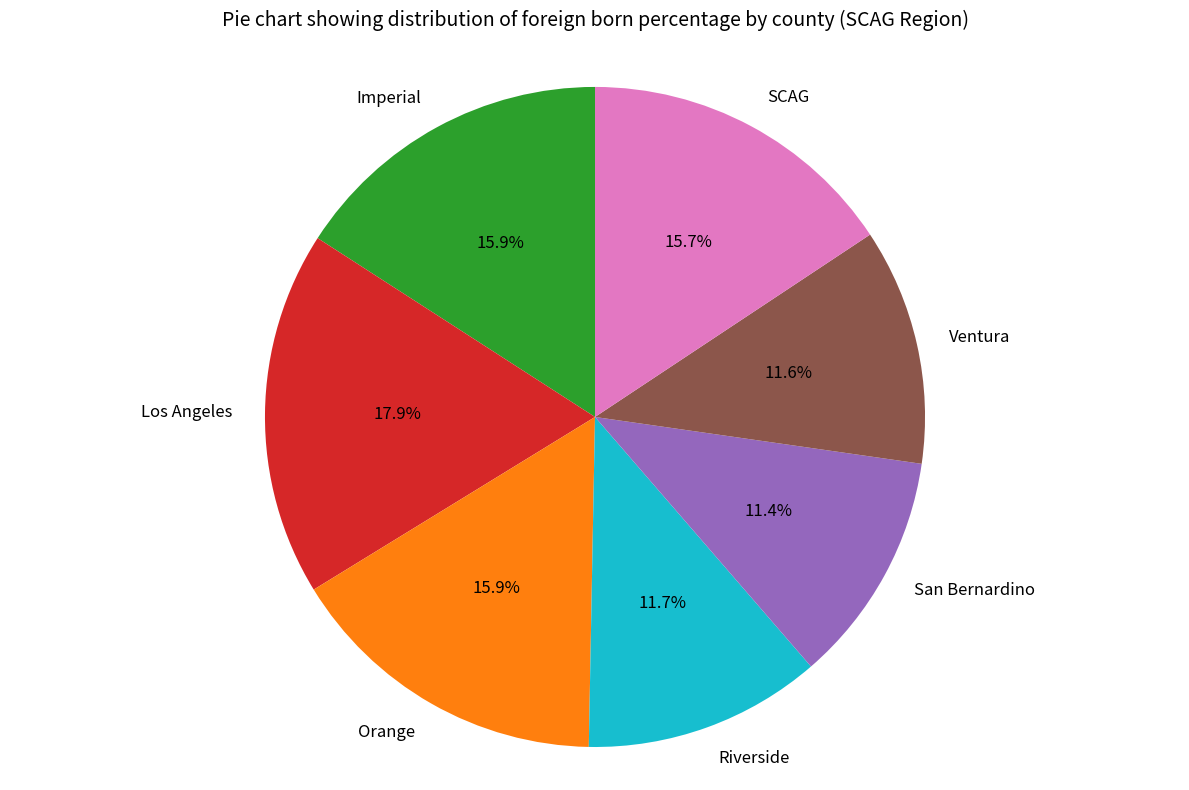

Approximately how many times larger is the value at Los Angeles compared to SCAG?

1.1